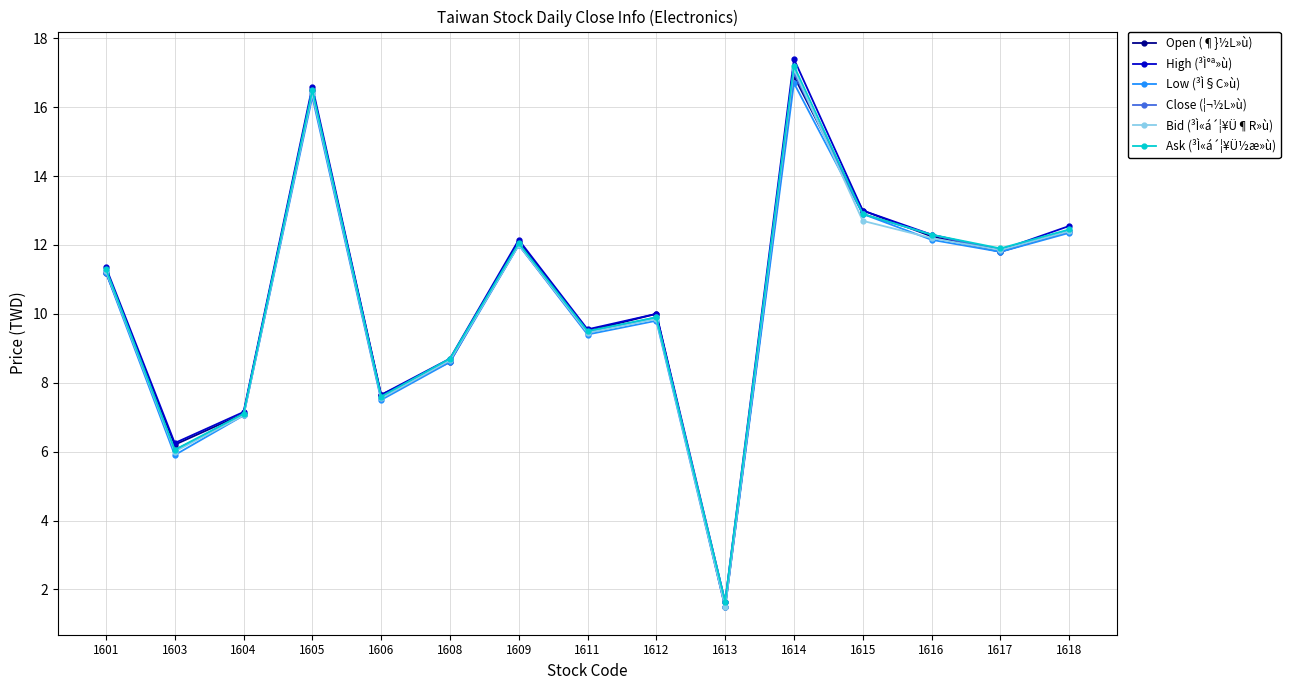

What is the spread (max minus min) of values at 1615?

0.3